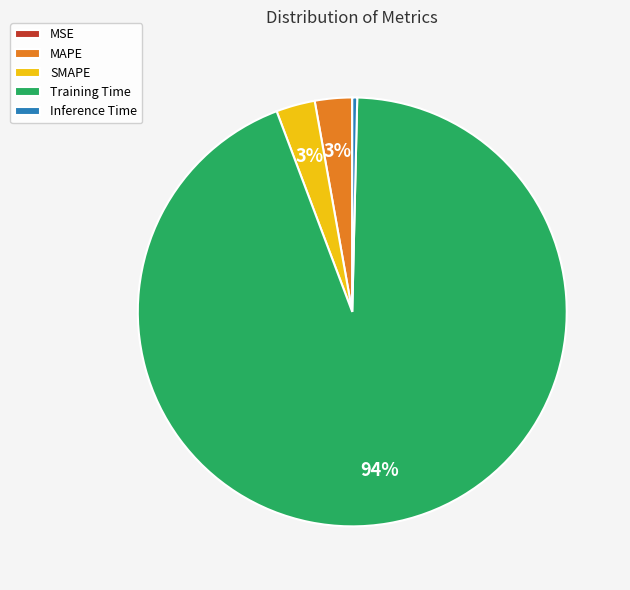

Combined, do Inference Time and MAPE account for over 50%?

No